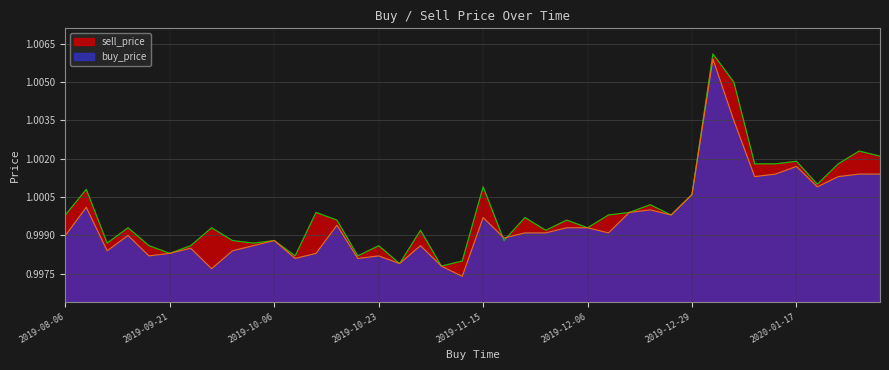

Does the chart have visible grid lines?

Yes